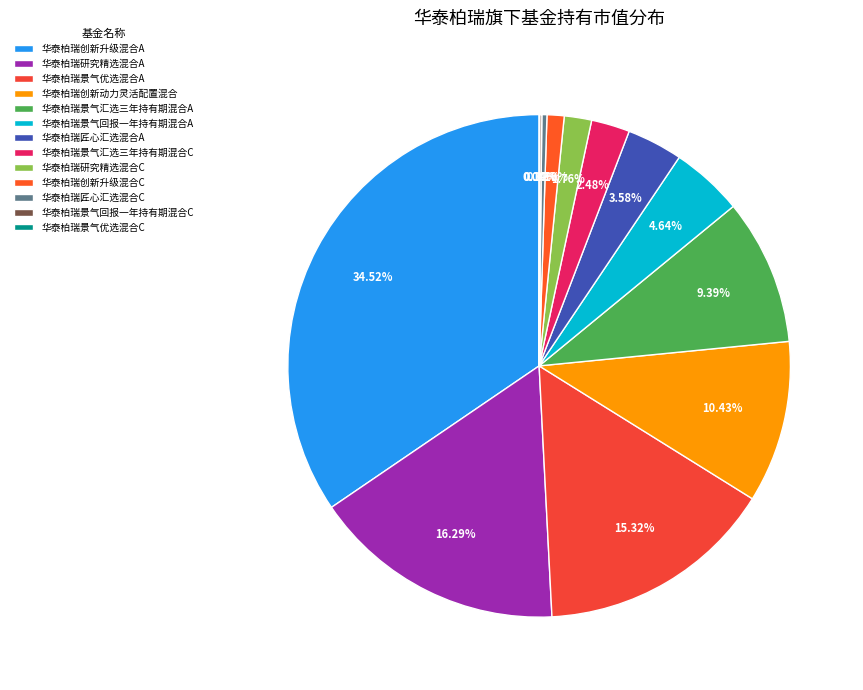

Is there any slice that represents more than half of the pie?

No